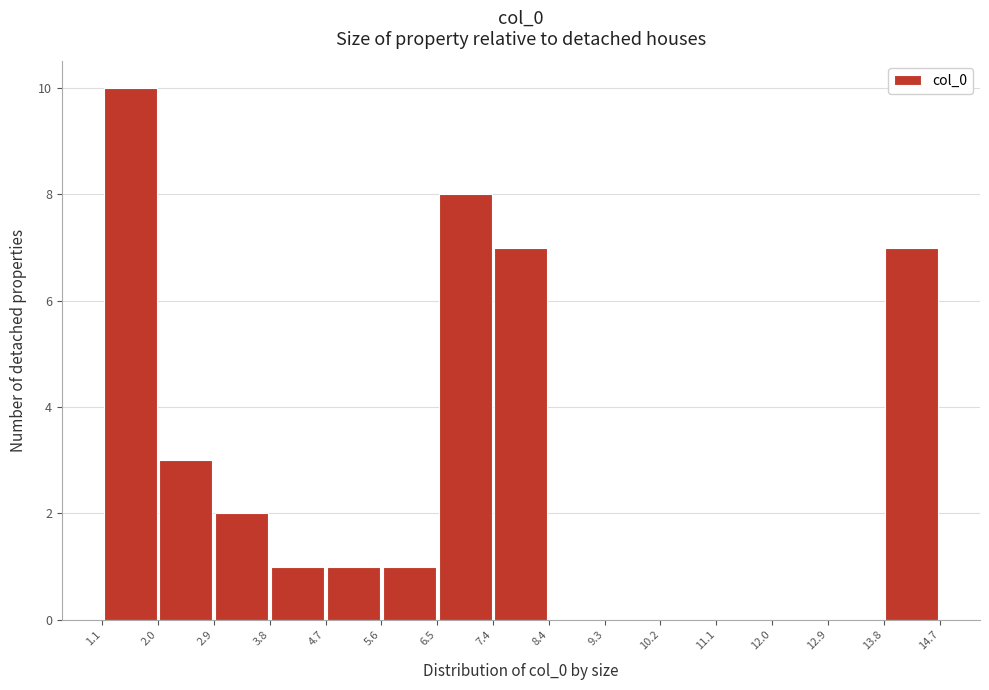

Reading left to right, transcribe this chart: for each bar, give the range it covers on the x-axis and its height. The values are not printed on the chart, so give them approximately, as read against the axis.

1.1 to 2.0: 10
2.0 to 2.9: 3
2.9 to 3.8: 2
3.8 to 4.7: 1
4.7 to 5.6: 1
5.6 to 6.5: 1
6.5 to 7.4: 8
7.4 to 8.4: 7
8.4 to 9.3: 0
9.3 to 10.2: 0
10.2 to 11.1: 0
11.1 to 12.0: 0
12.0 to 12.9: 0
12.9 to 13.8: 0
13.8 to 14.7: 7